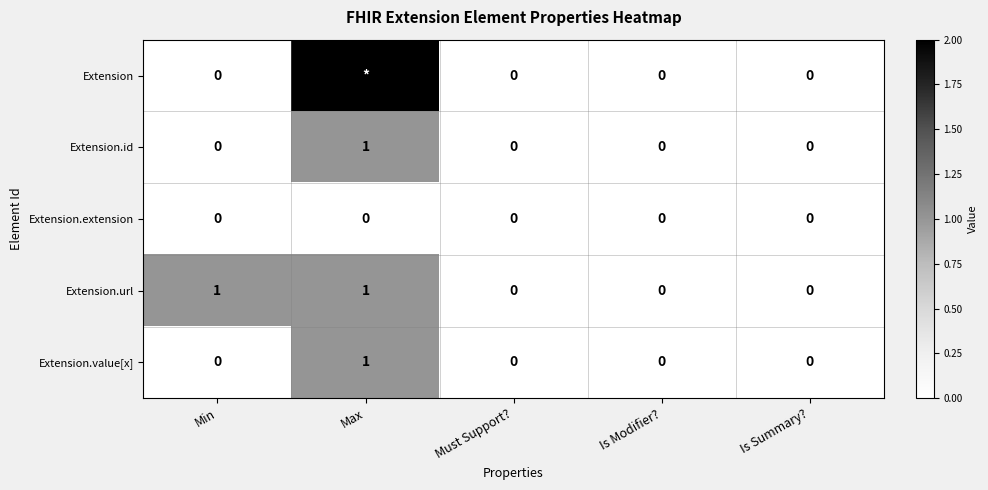

How many Extension.url values are between 0 and 1?

5